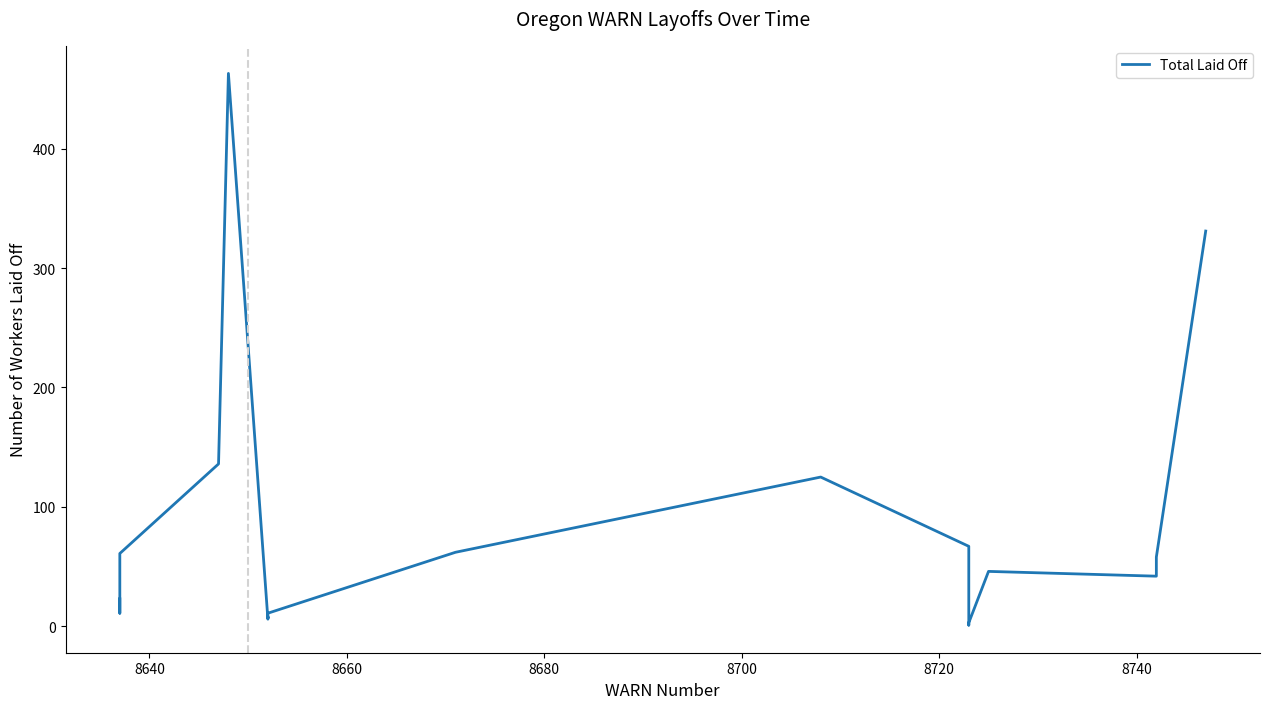

The value at 8640 is 7. True or false?

False